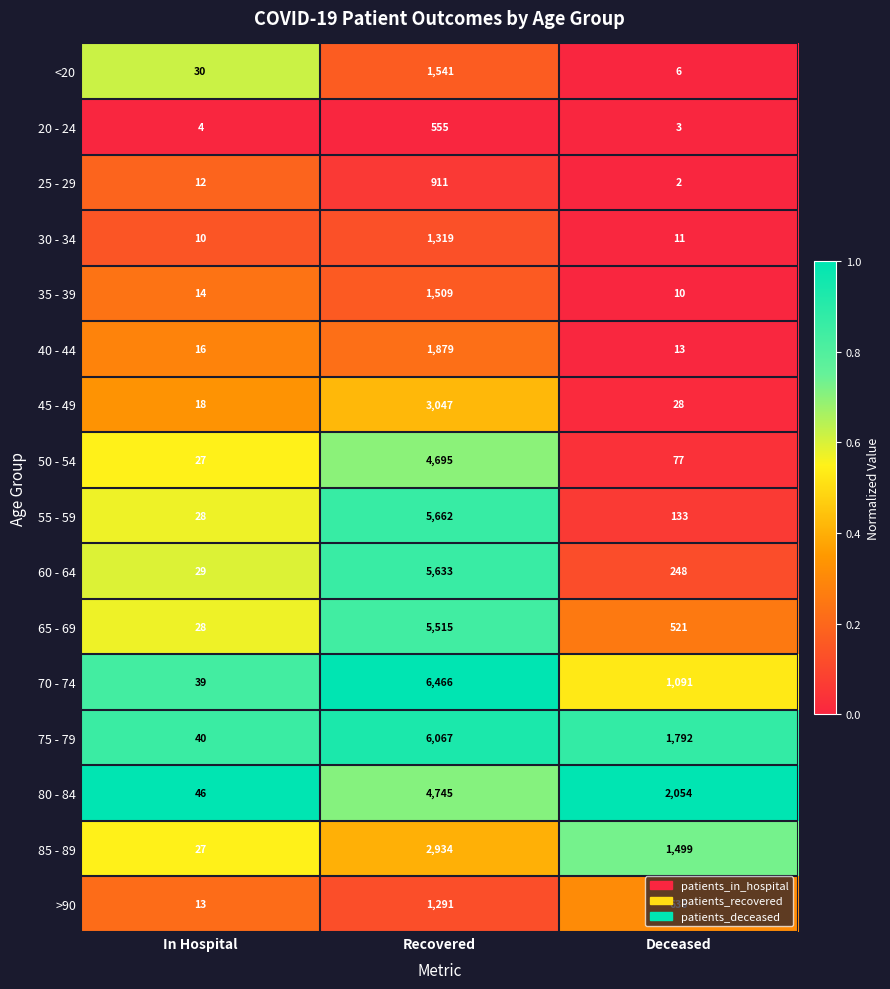

Which series has the largest total across all categories?

75 - 79